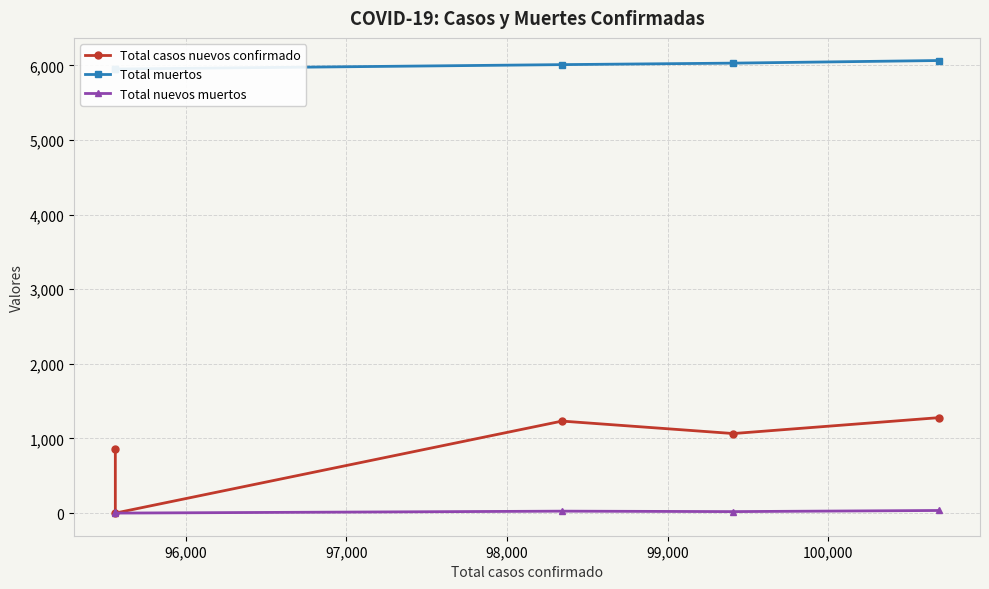

What is the difference between the highest and lowest values at 98,000?

6010